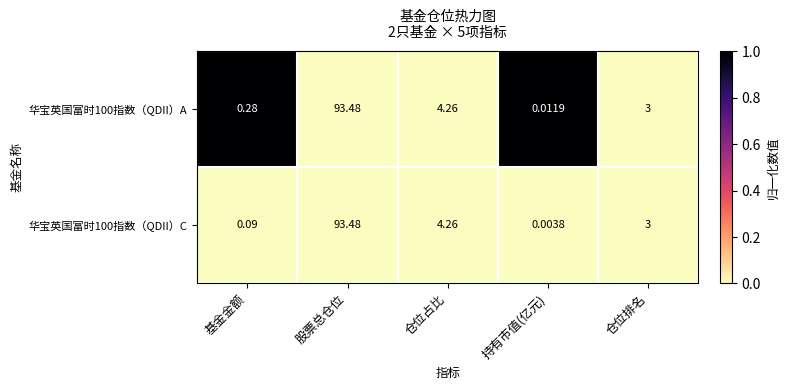

At how many categories does at least one series exceed 0?

5